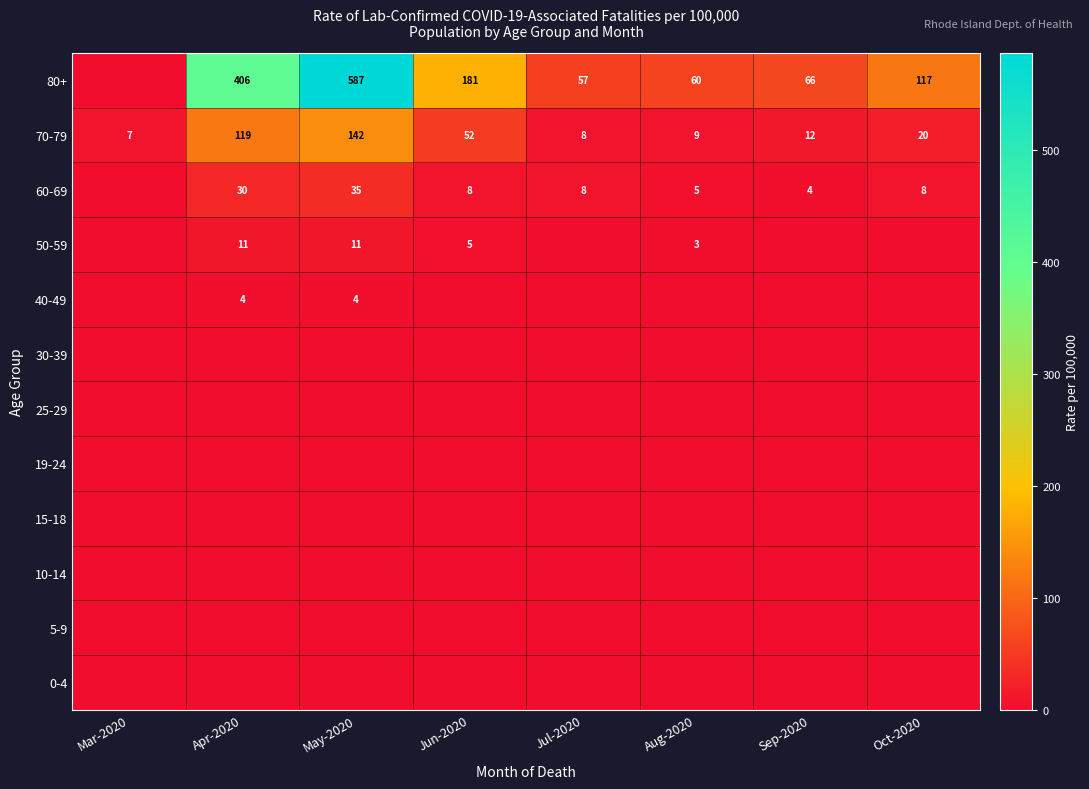

What is the sum of the 80+ values at Sep-2020 and Jul-2020?

123